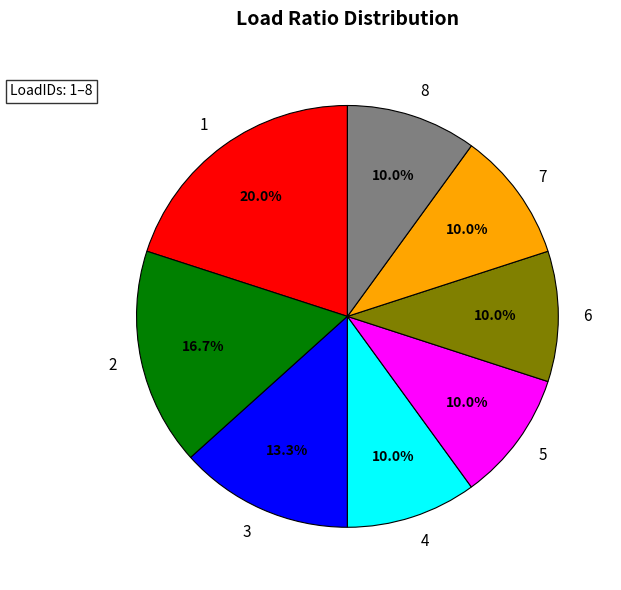

Between 5 and 2, which is larger?

2